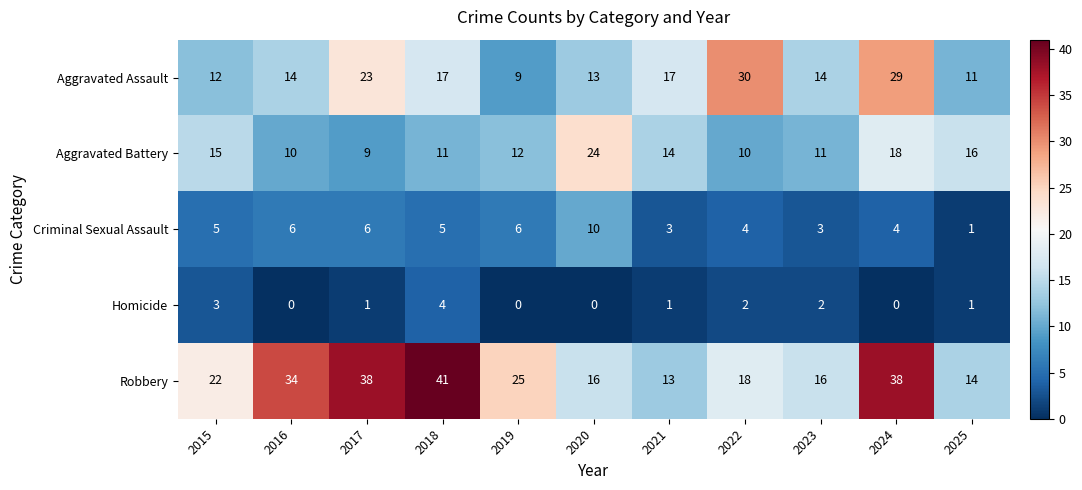

What is the approximate value of Robbery at 2020?

16